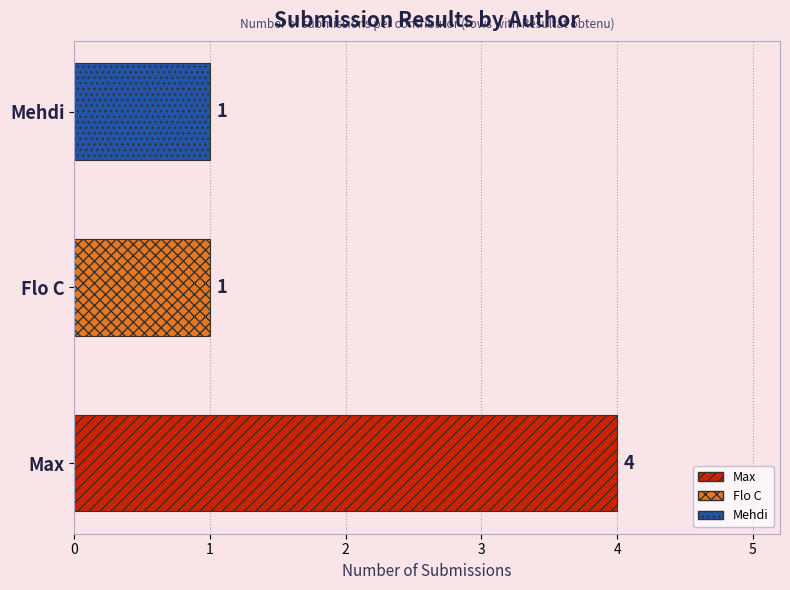

What is the sum of the values at Max and Flo C?

5